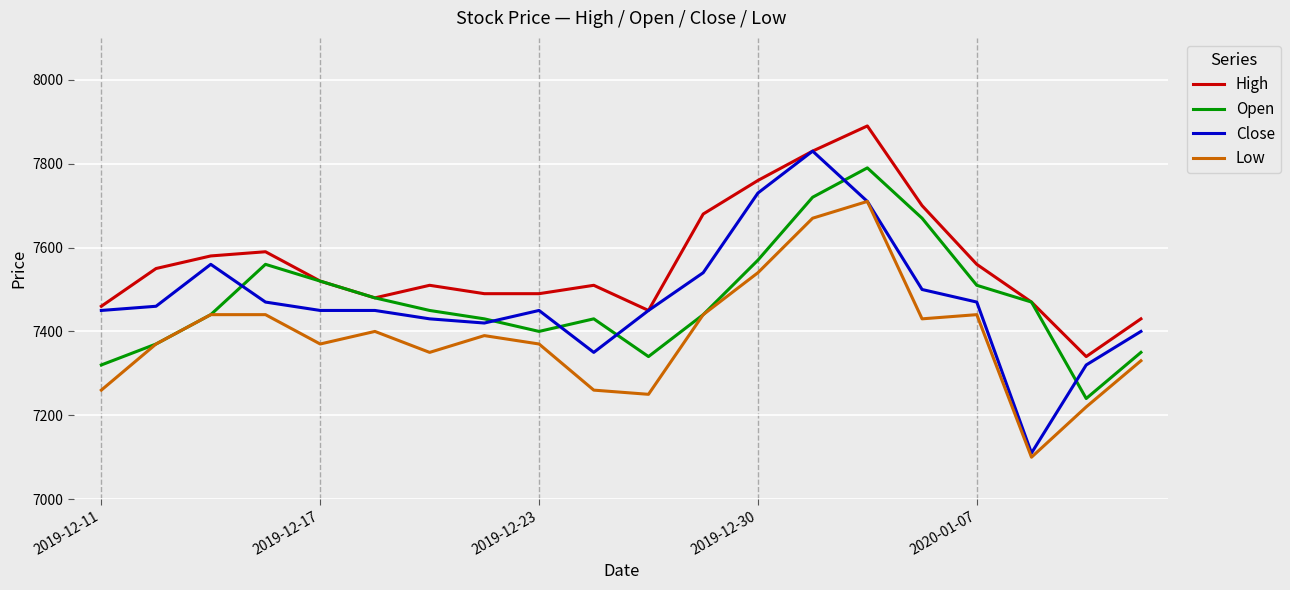

What is the highest value of the Low series?

7710